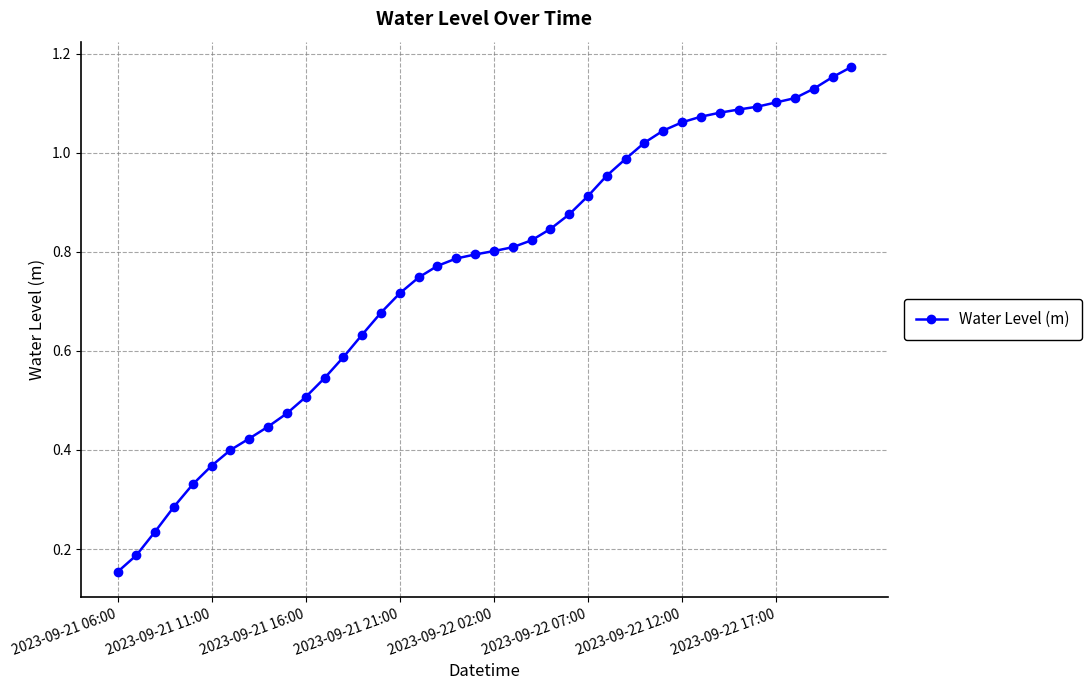

Which label corresponds to the smallest value in the chart?

2023-09-21 06:00